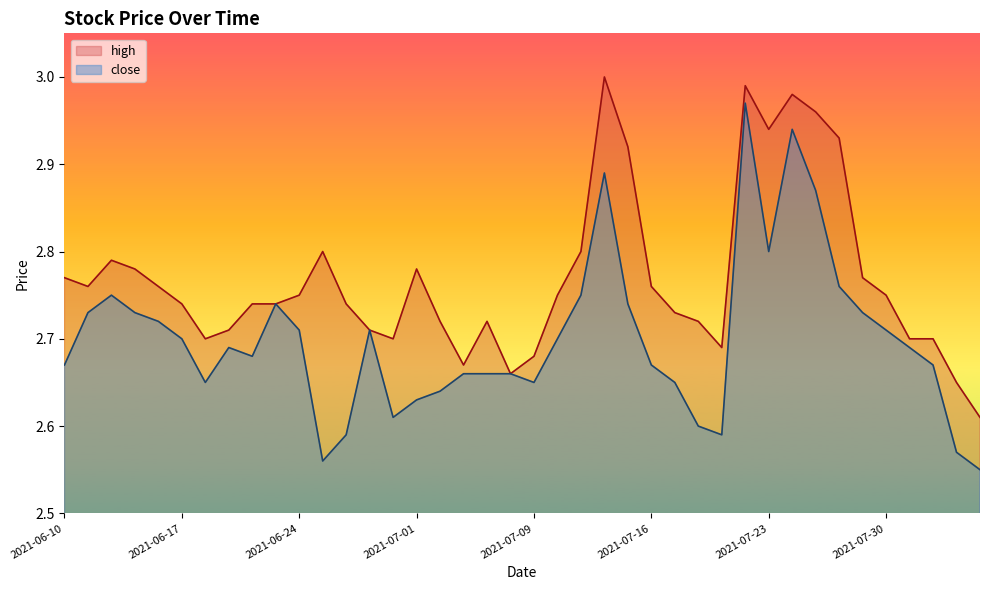

Where is close nearest to the value 2?

2021-08-05